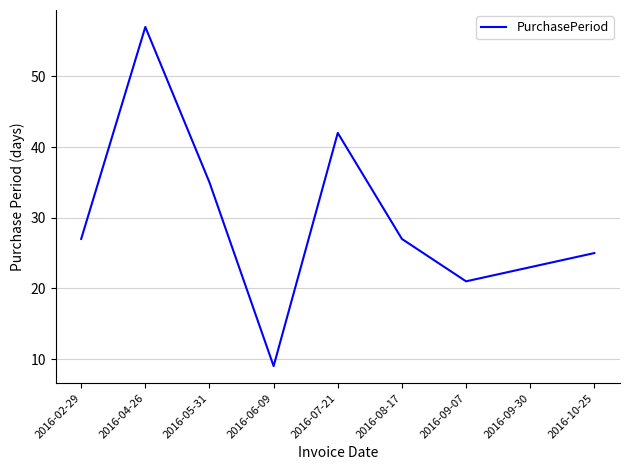

What is the maximum value shown in the chart?

57